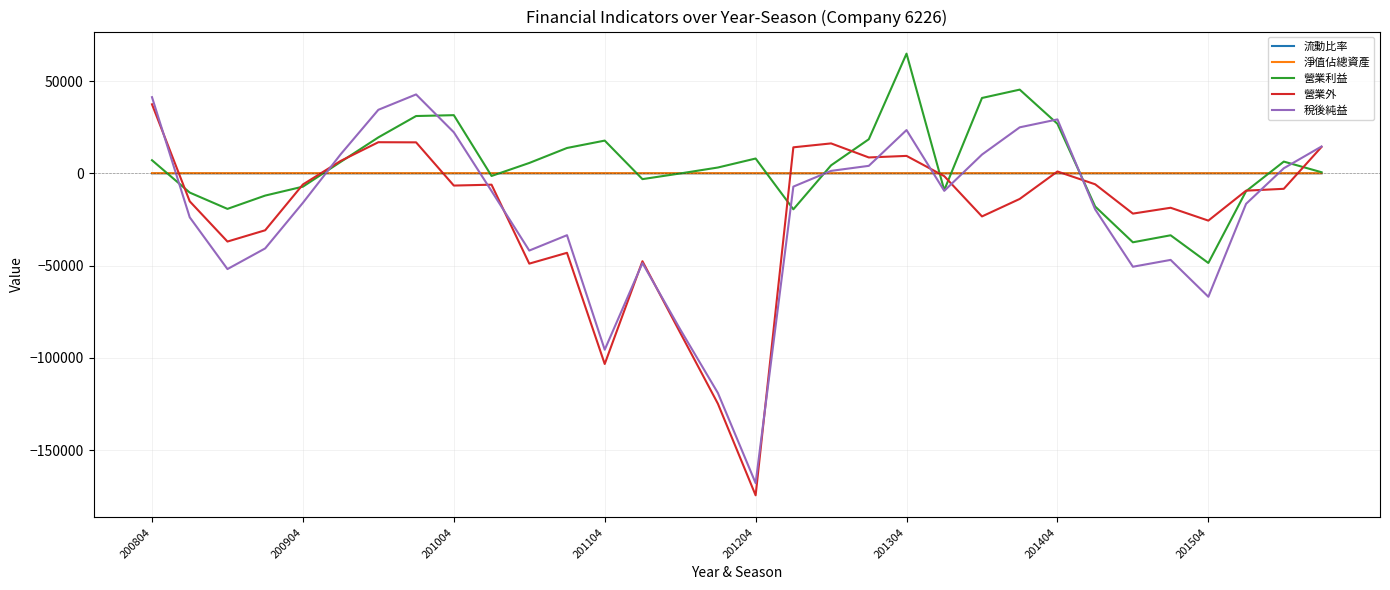

What is the minimum value for 稅後純益?

-167947.0